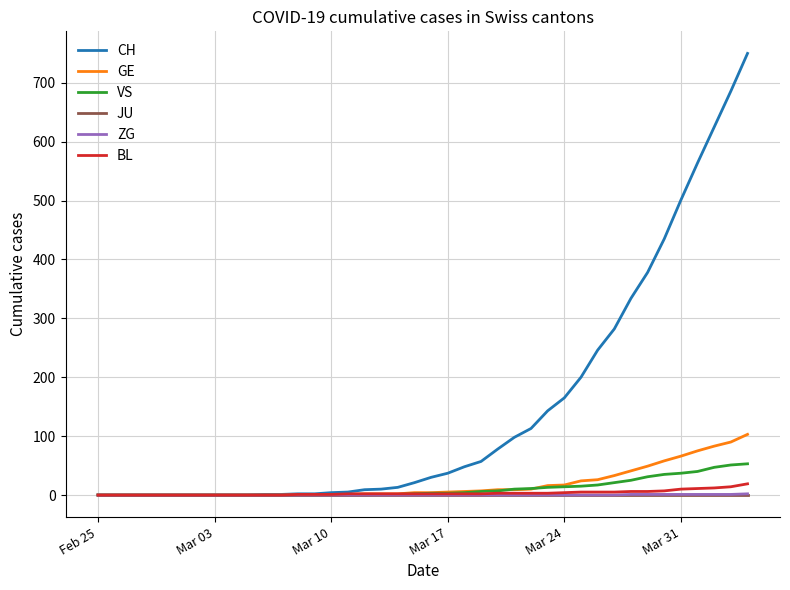

Which series has the largest range (max minus min)?

CH